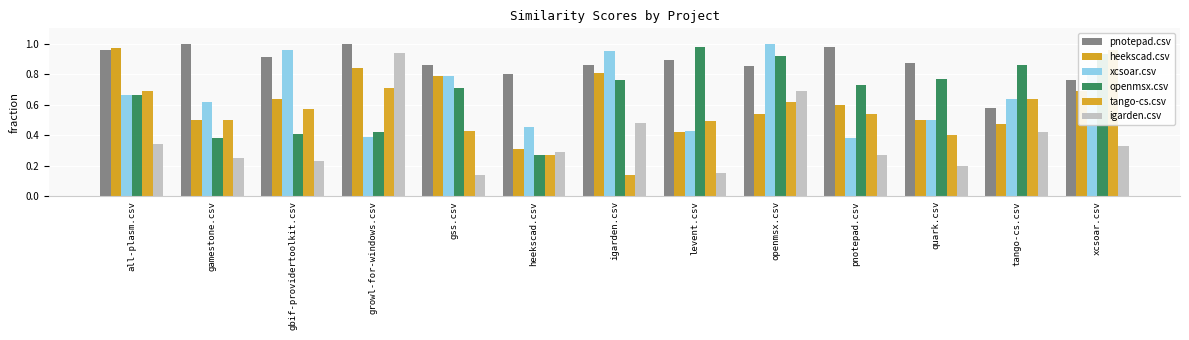

What is the difference between the maximum and second lowest values in the tango-cs.csv series?

0.7